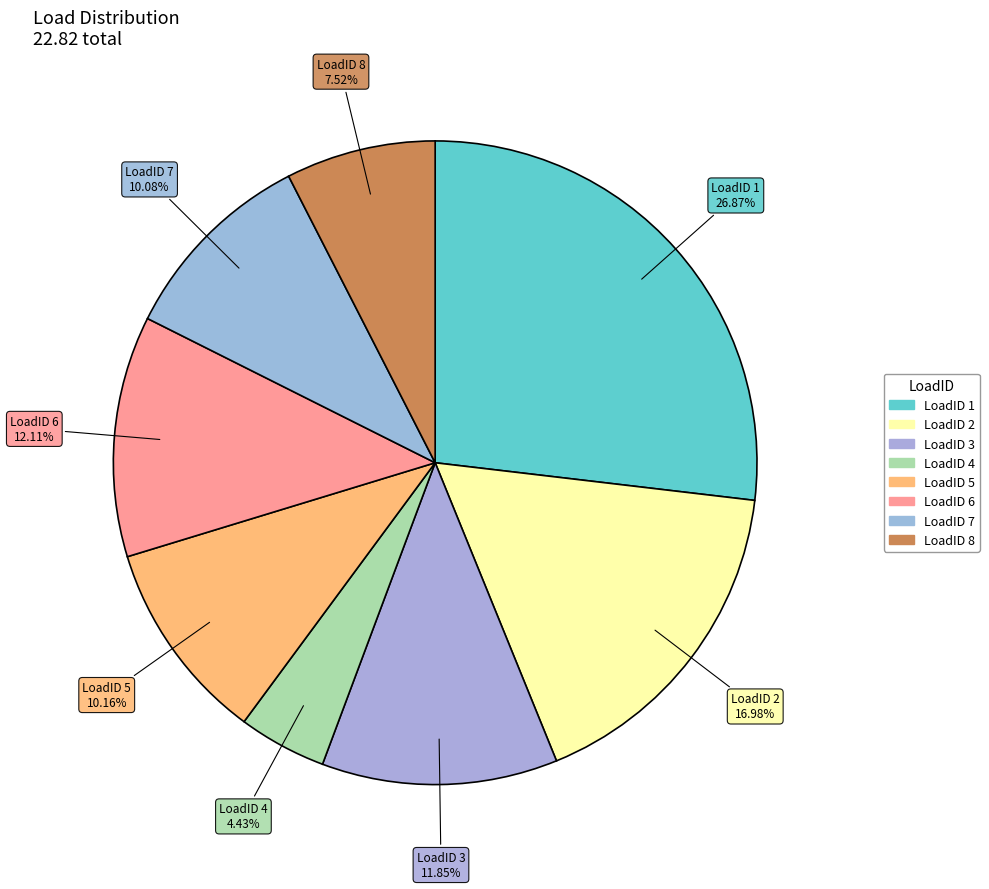

Is the sum of LoadID 5 and LoadID 1 greater than half?

No